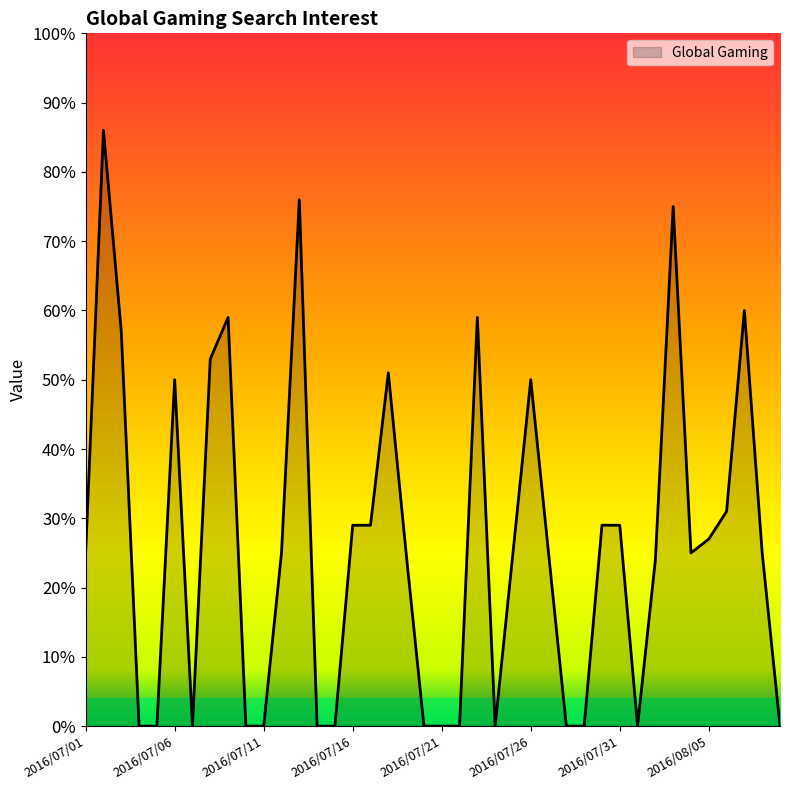

What is the greatest value displayed?

86